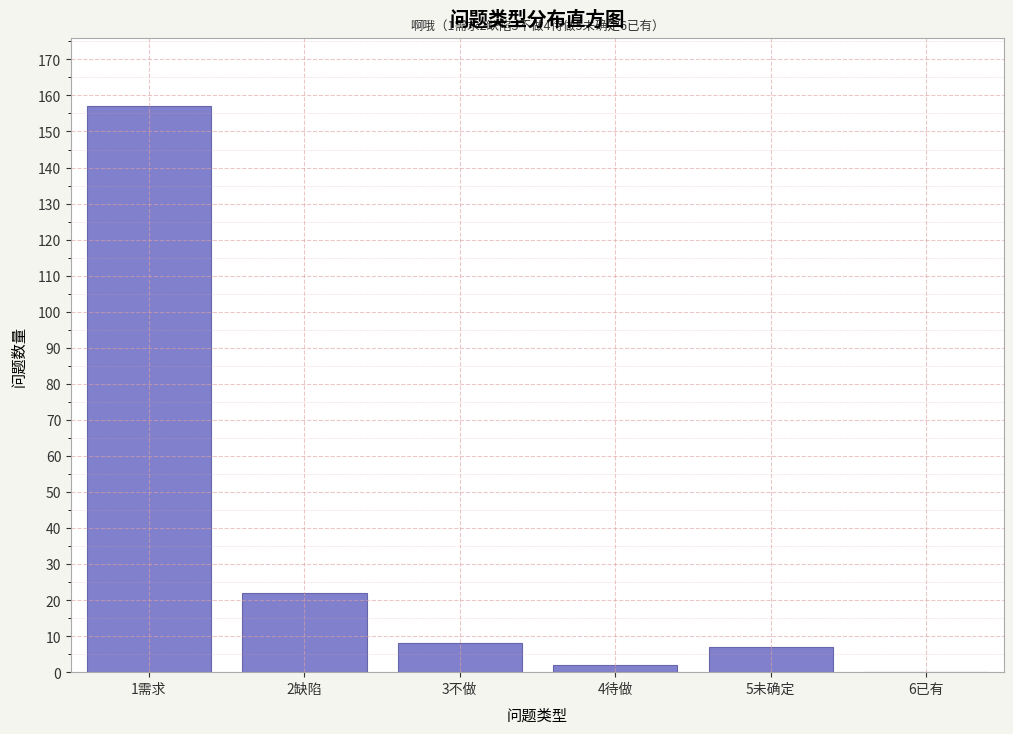

Reading left to right, list all the values displayed in this chart.

1需求=157	2缺陷=22	3不做=8	4待做=2	5未确定=7	6已有=0